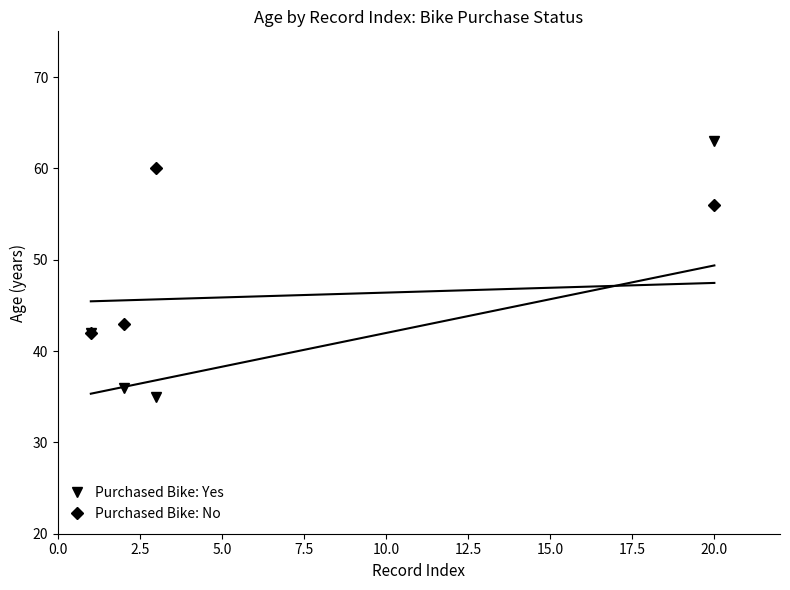

How many values in the Purchased Bike: Yes series are below 36?

1